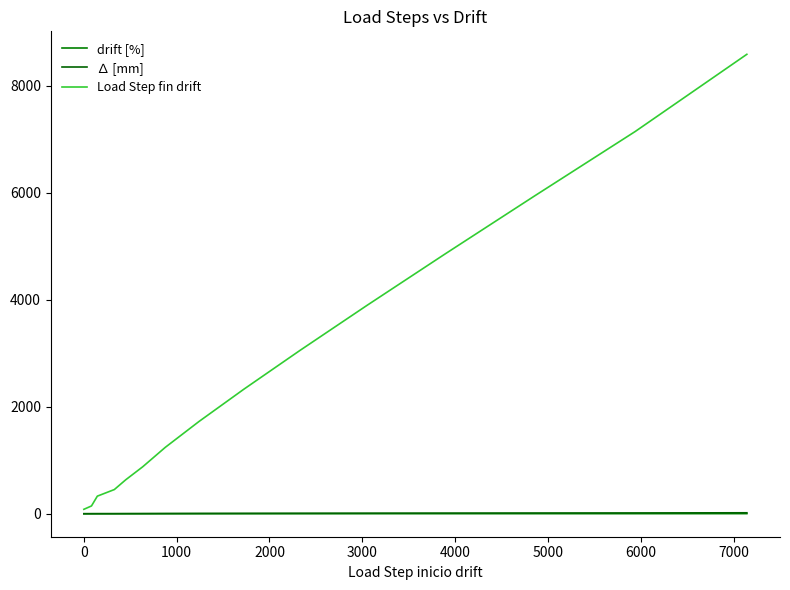

What is the highest value of the Load Step fin drift series?

8585.0